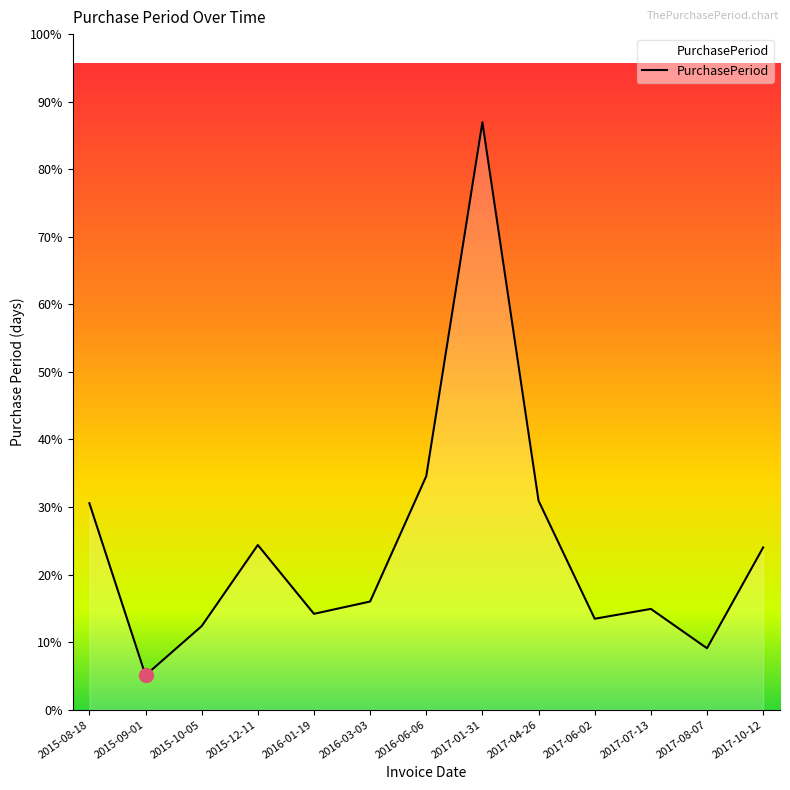

Which category has the lowest value across all series?

2015-09-01